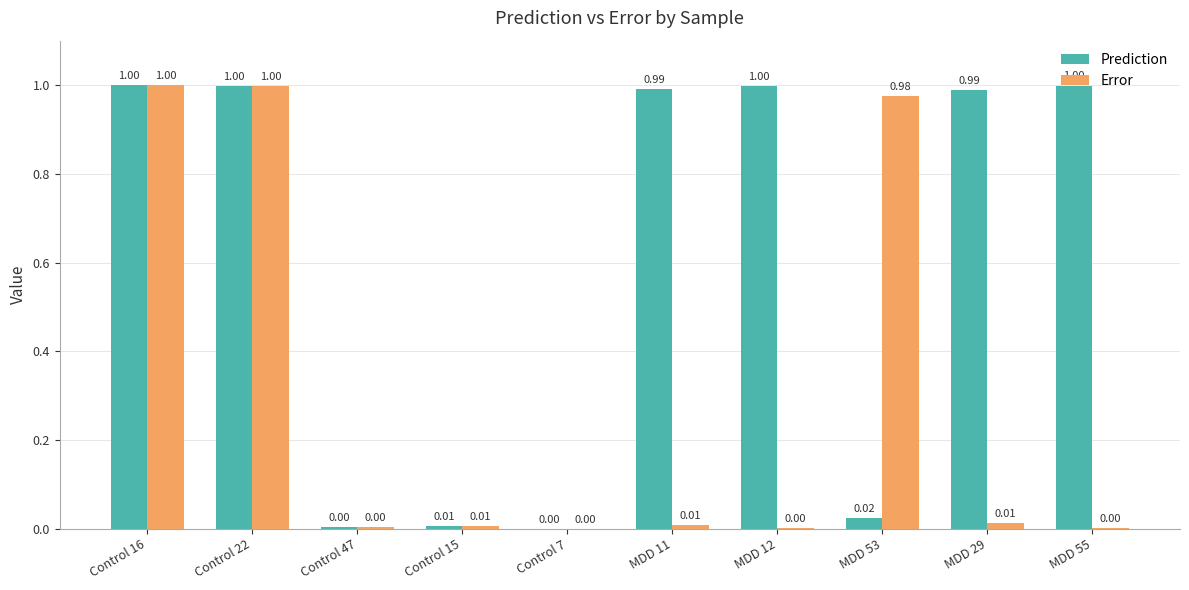

Between Control 22 and MDD 11, which series saw the biggest shift?

Error